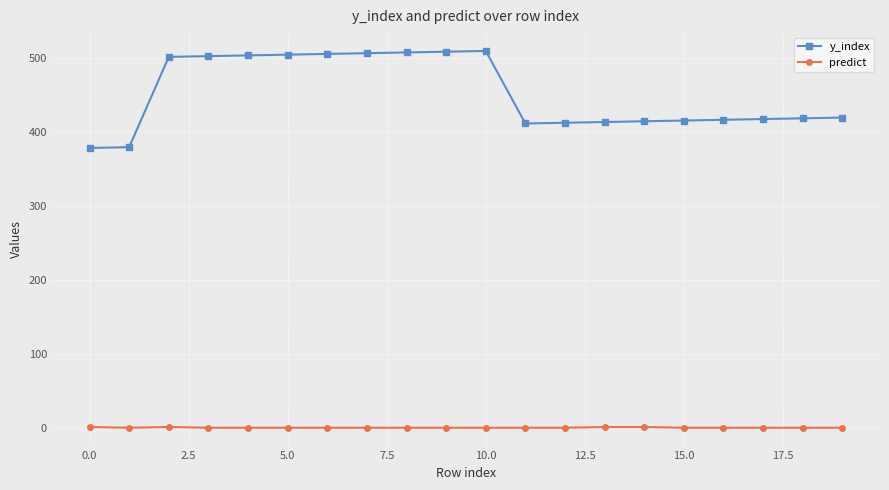

What is the maximum value for y_index?

509